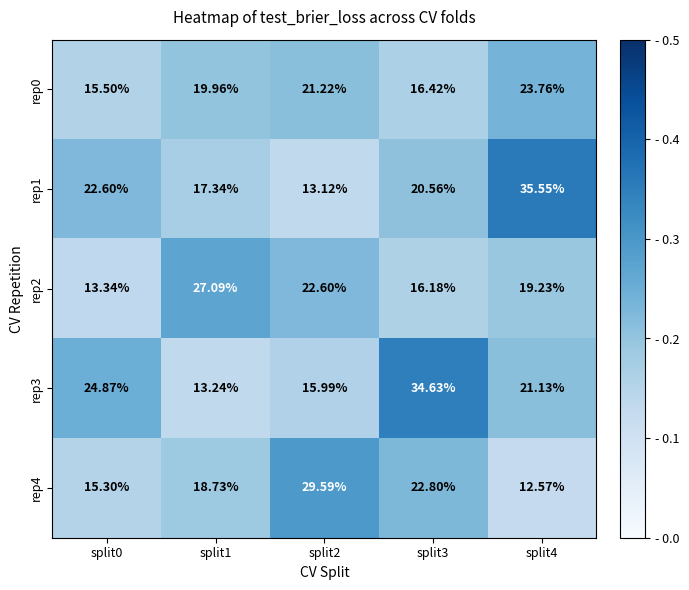

Is the value of rep3 at split2 greater than the value of rep0 at split0?

Yes